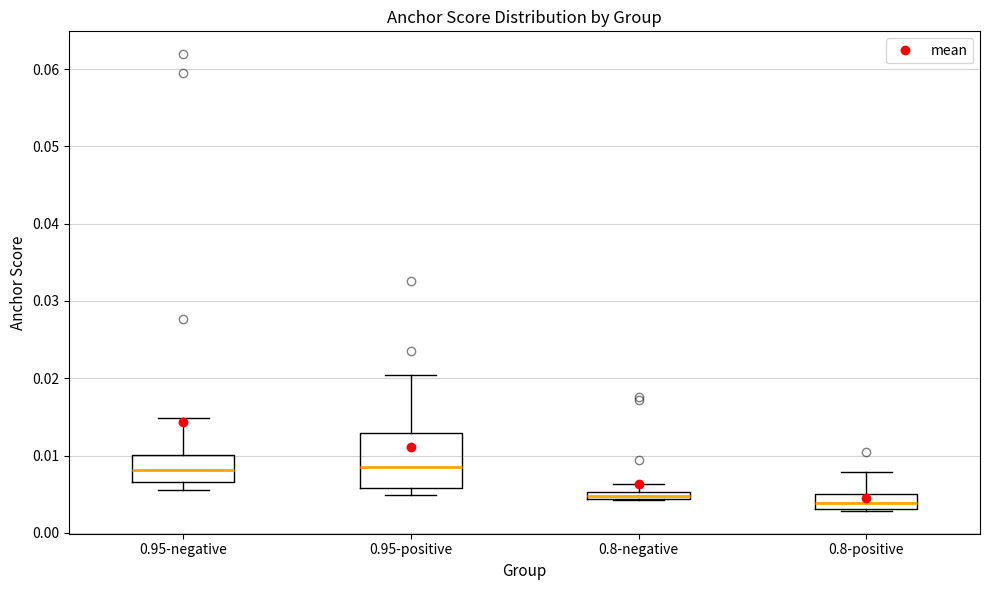

Where is the lower edge of the box for 0.95-negative on the y-axis? The values are not printed on the chart, so give them approximately, as read against the axis.

0.007